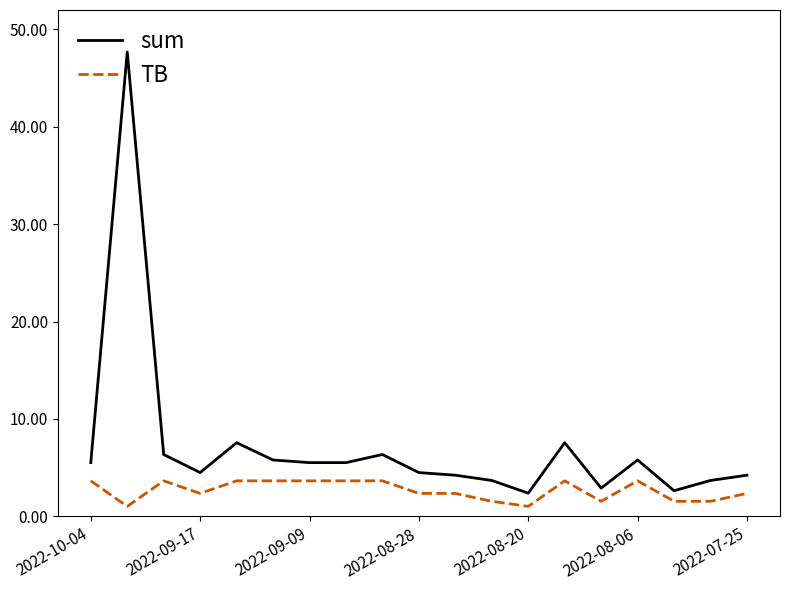

What is the sum of all TB values?

50.4